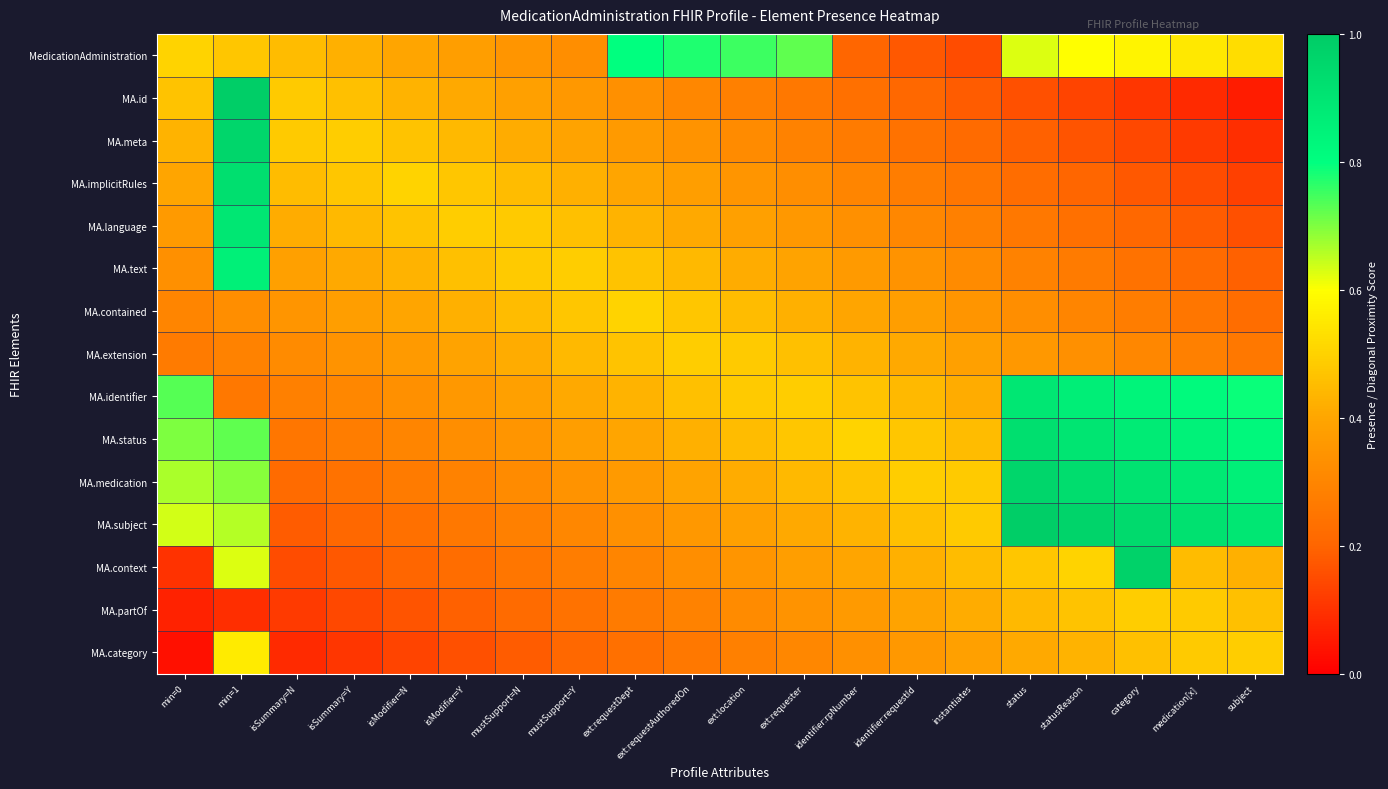

At which category is the sum across all series the highest?

min=1